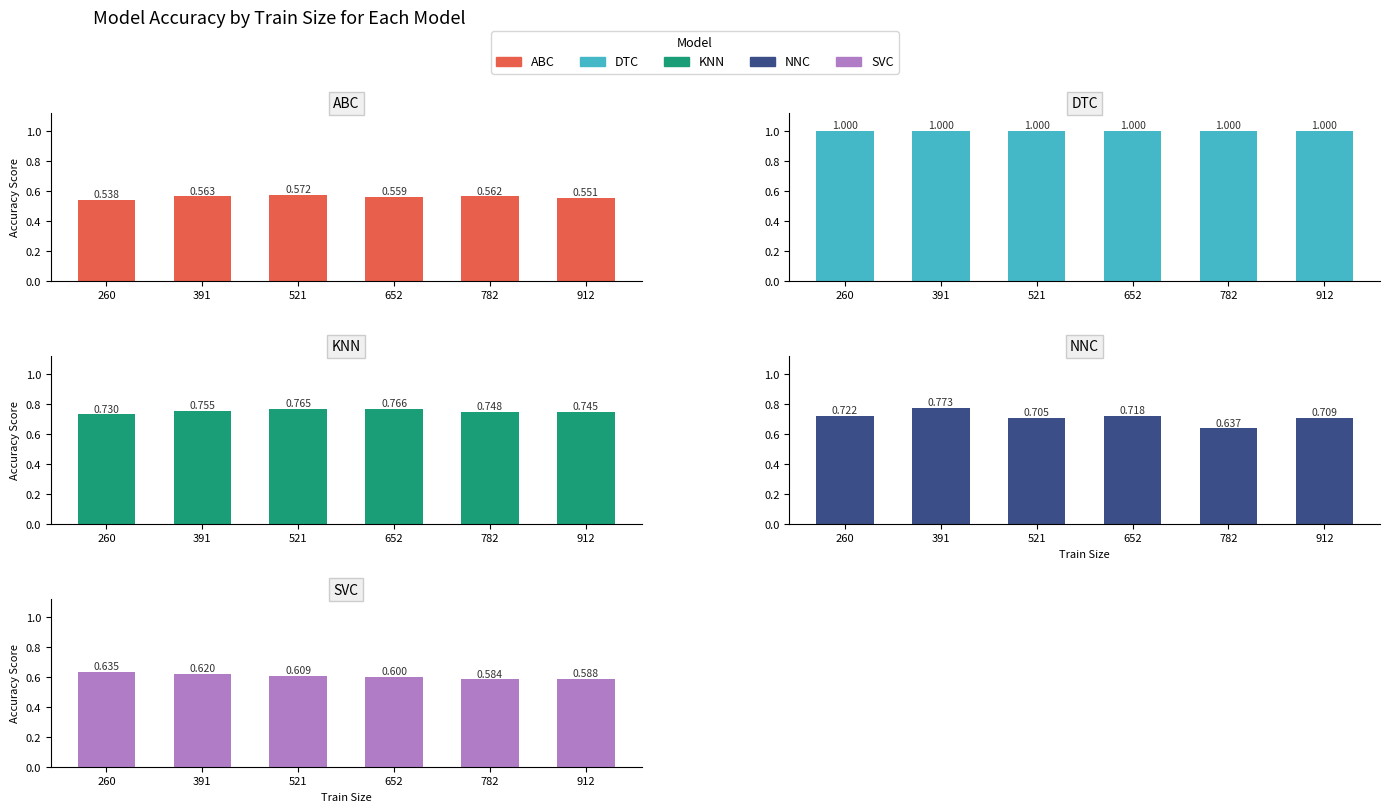

What is the highest value of the dtc series?

1.0